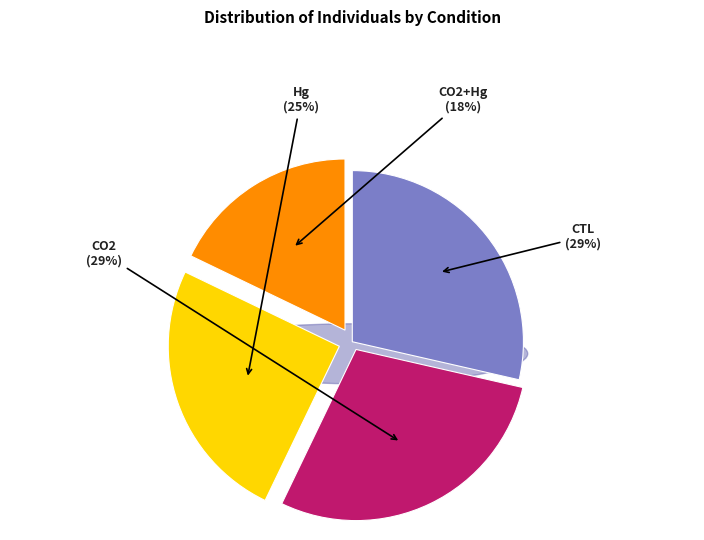

Which slice is the largest?

CTL